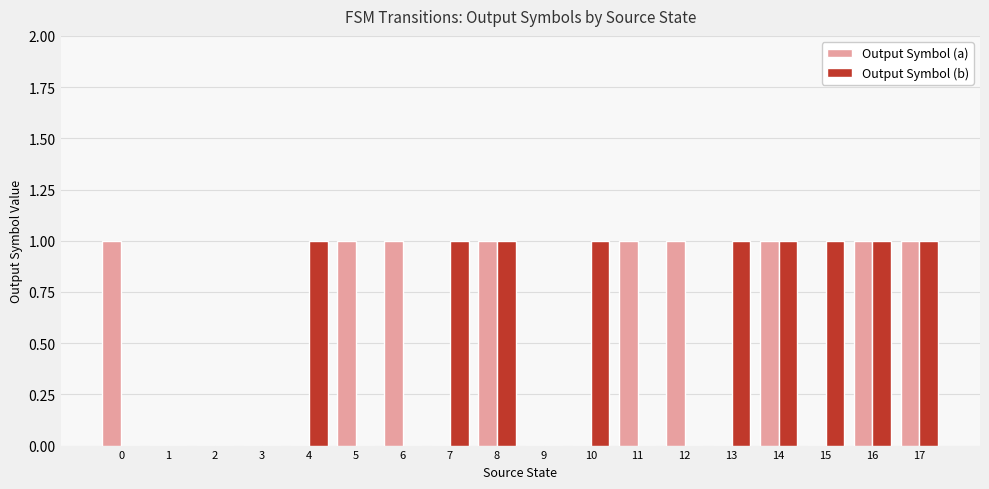

Is it true that Output Symbol (a) equals 1 at 0?

True